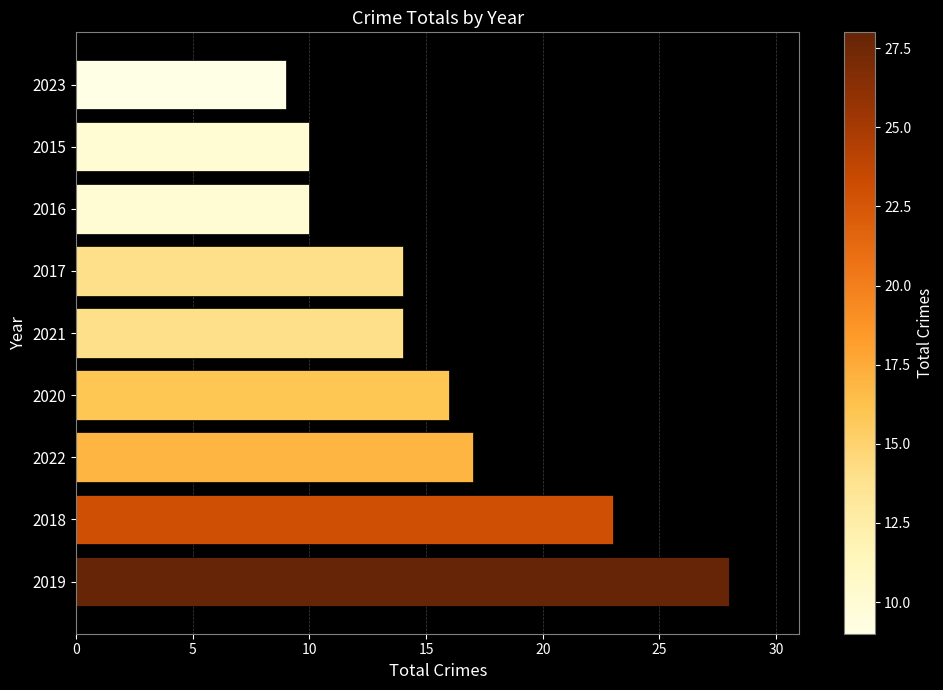

What is the ratio of the value at 2019 to the value at 2016?

2.8